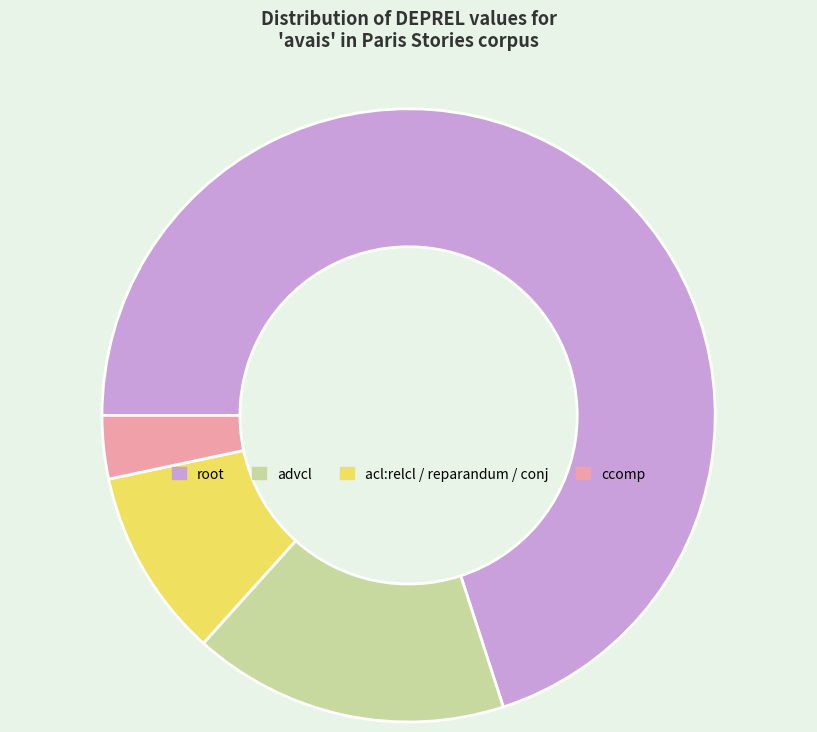

Does any single category account for the majority?

Yes